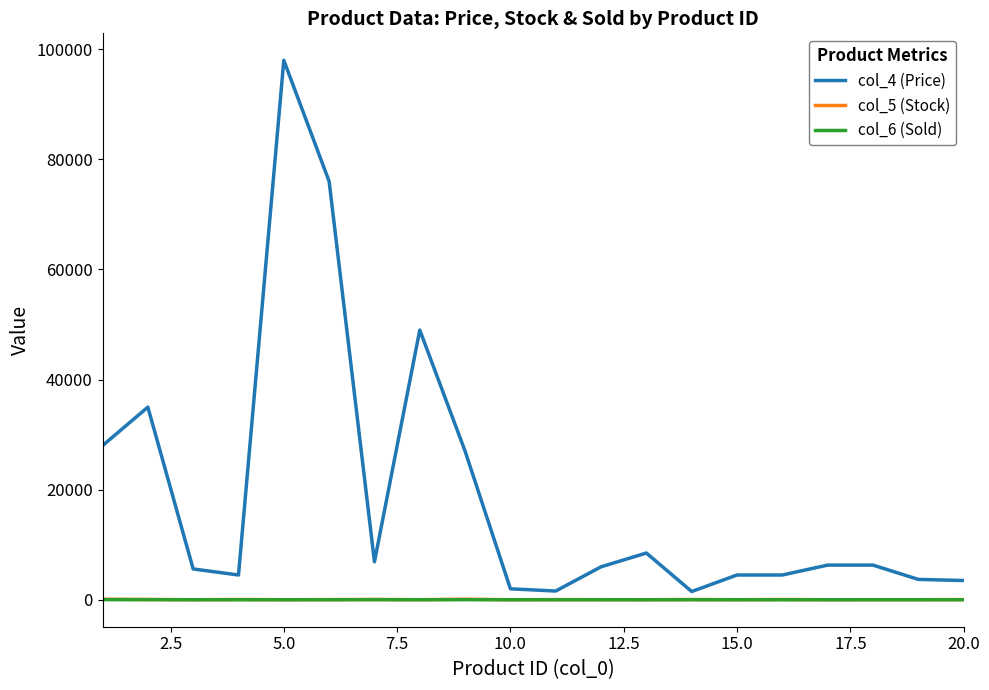

At which category is the sum across all series the highest?

5.0